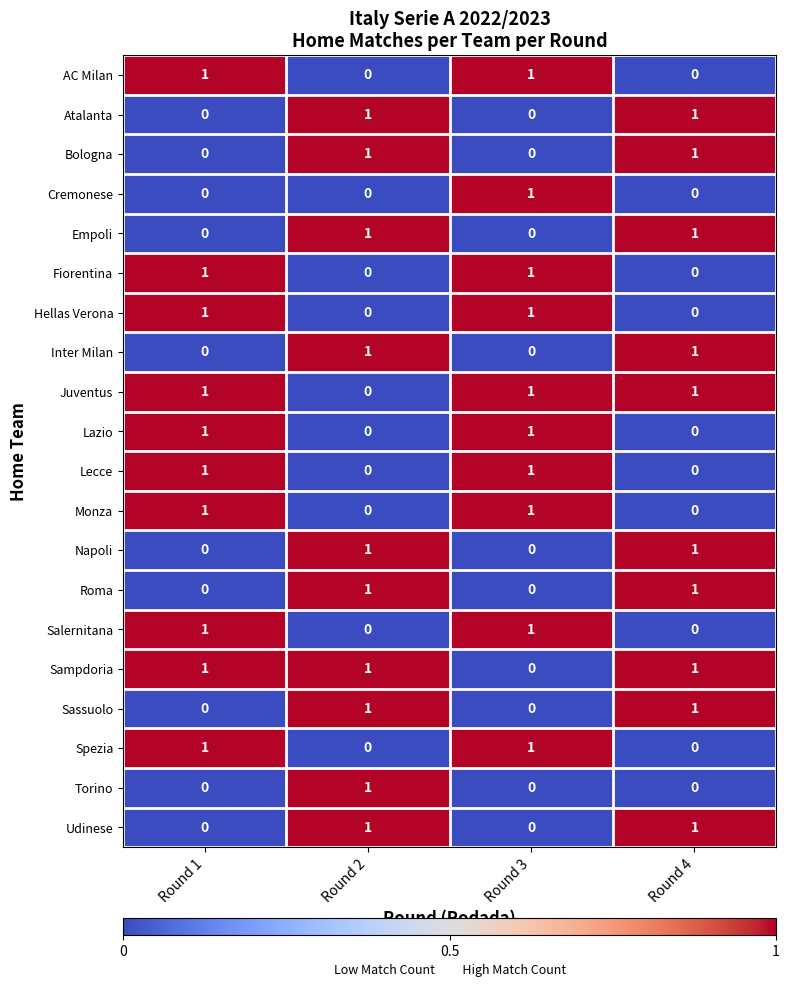

True or false: Monza has a value of 1 at Round 2.

False